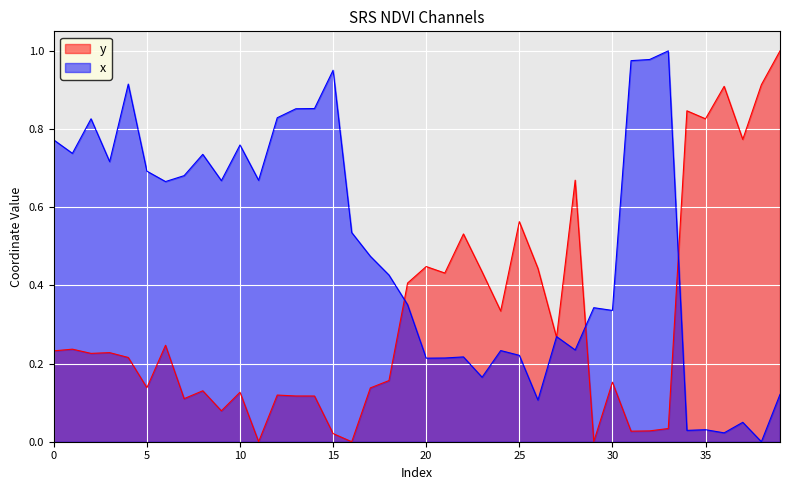

Count the number of data series in this chart.

2